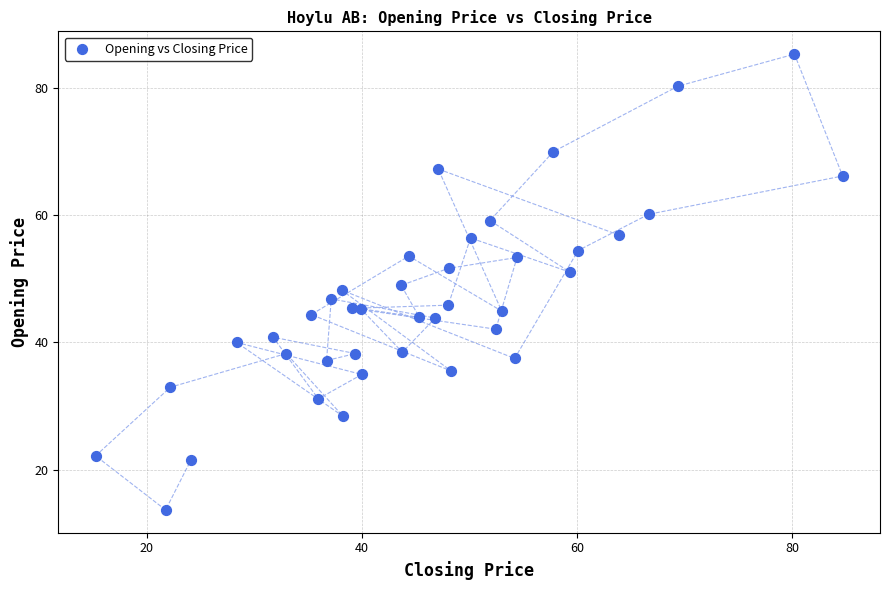

What is the range of Y values (max minus min)?

71.5